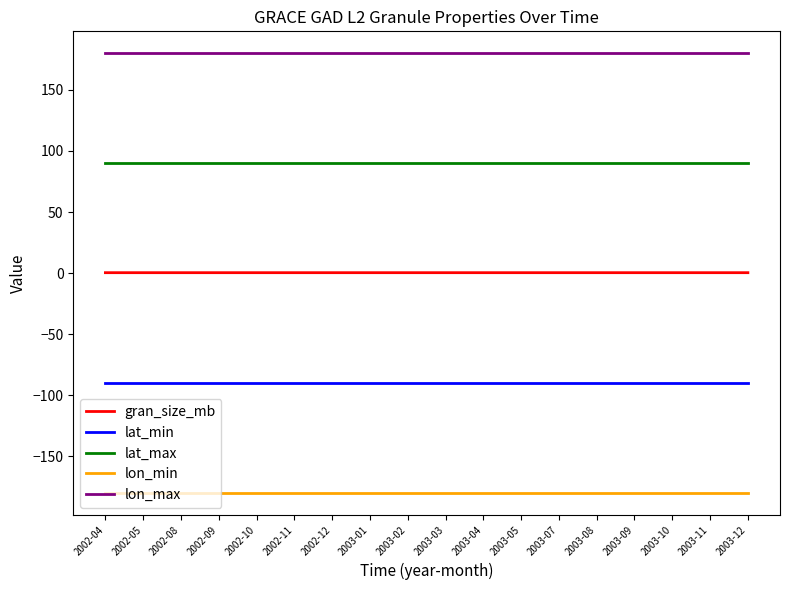

True or false: gran_size_mb and lat_max cross at least once.

False